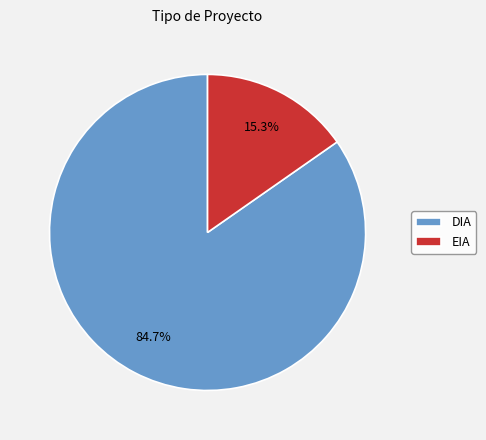

Which category accounts for the majority?

DIA